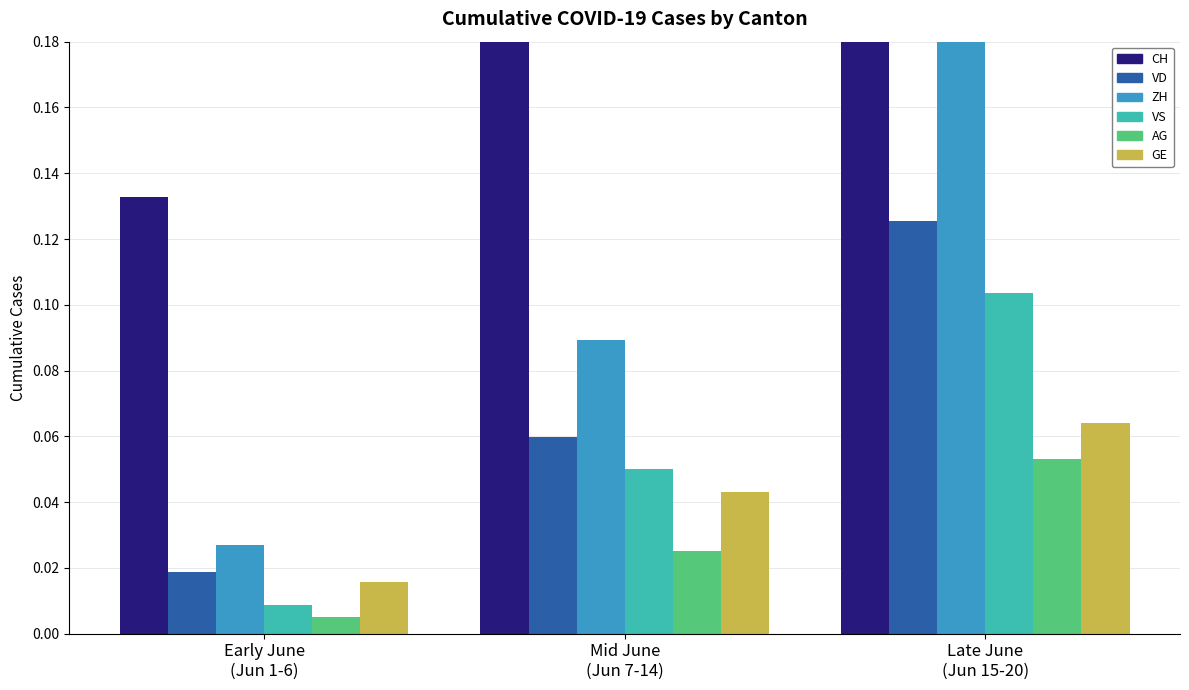

Reading left to right, list all the values displayed in this chart.

CH: 0.1	0.4	0.8
VD: 0.0	0.1	0.1
ZH: 0.0	0.1	0.2
VS: 0.0	0.1	0.1
AG: 0.0	0.0	0.1
GE: 0.0	0.0	0.1